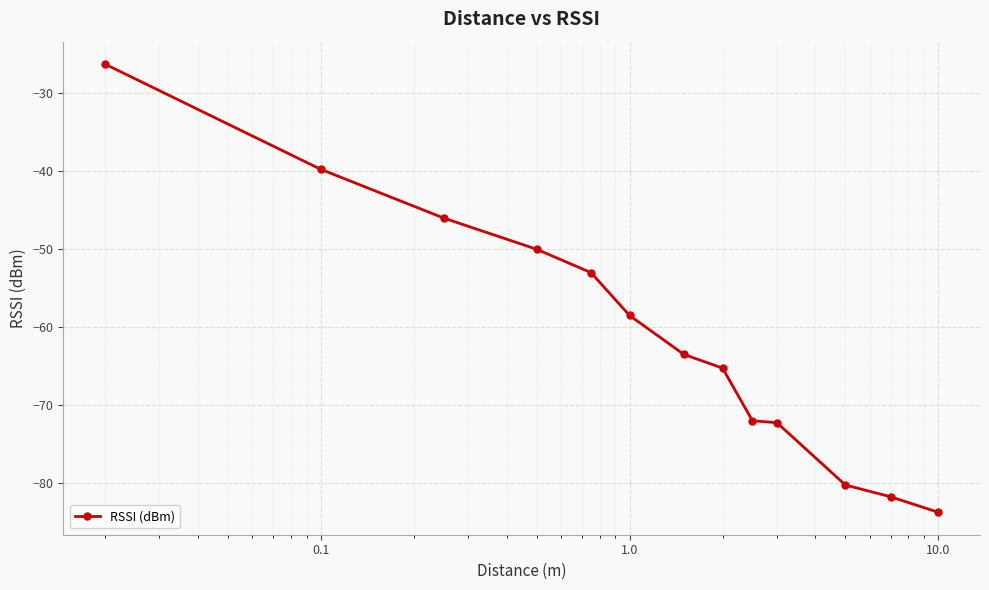

How many lines are shown in the chart?

1